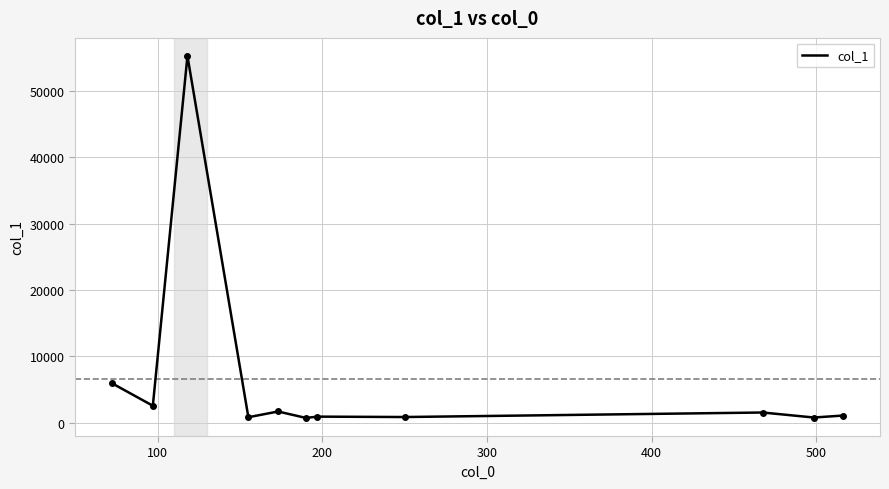

What is the maximum value shown in the chart?

55252.1